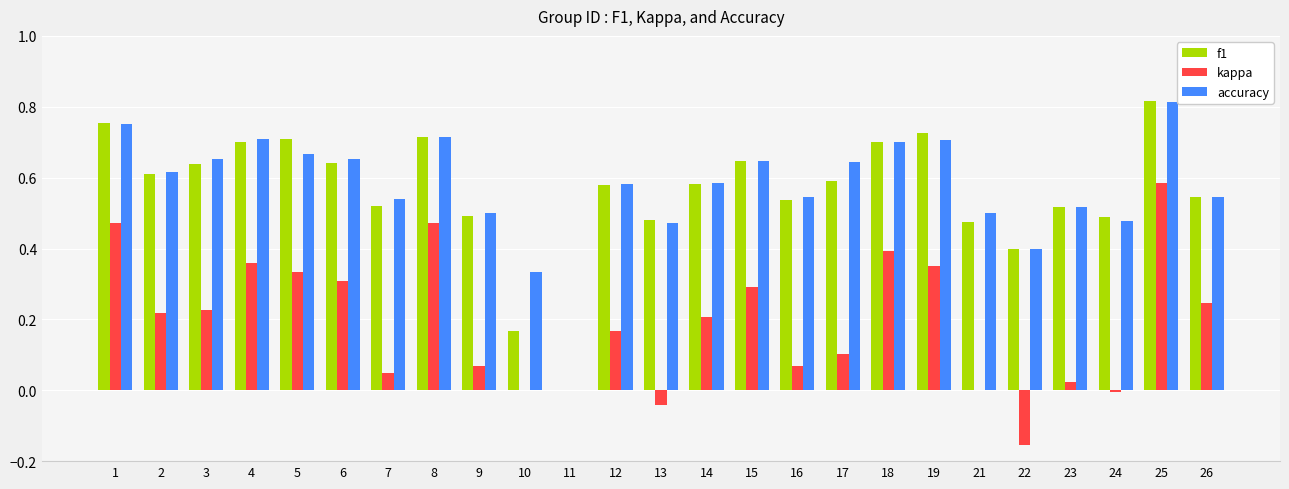

Which category has the highest value across all series?

25